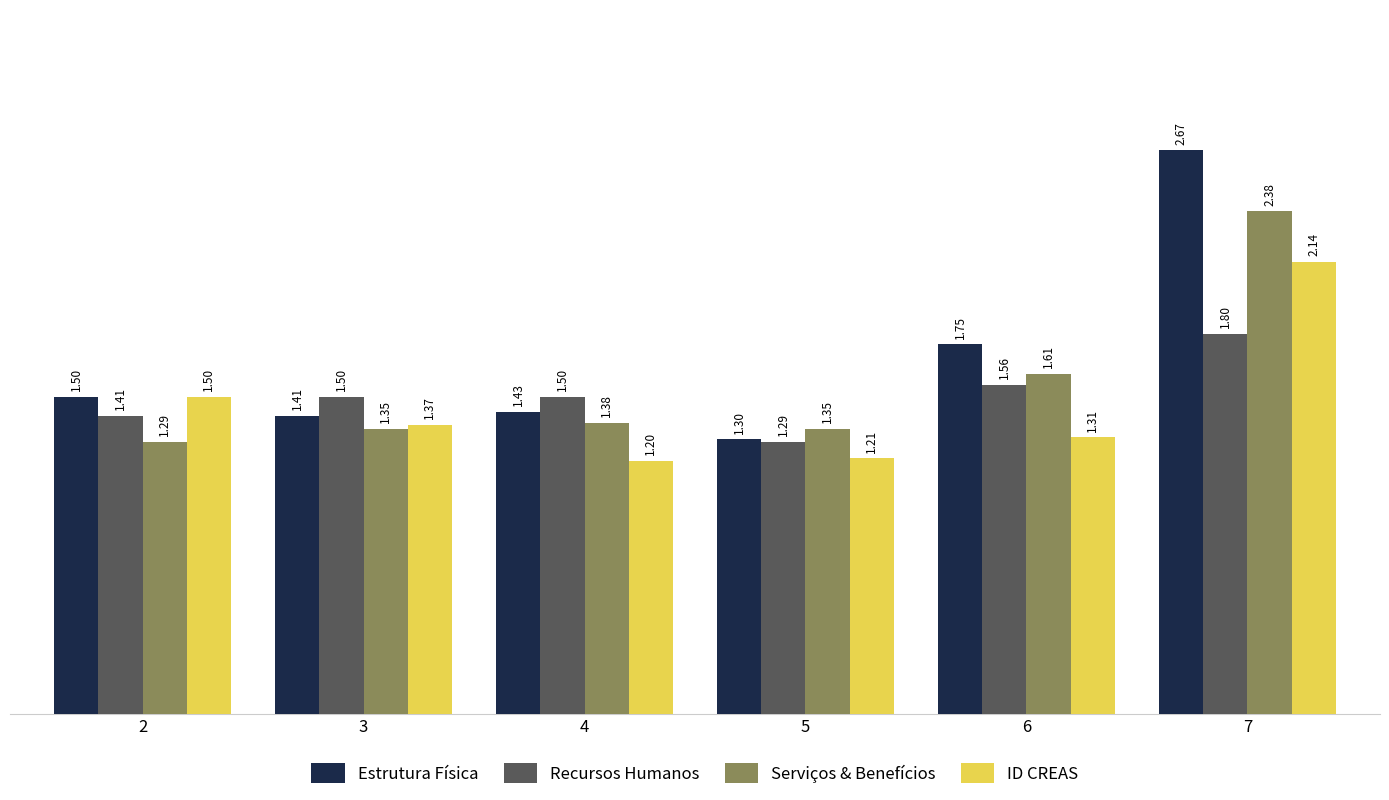

Which series has the widest spread of values?

Estrutura Física